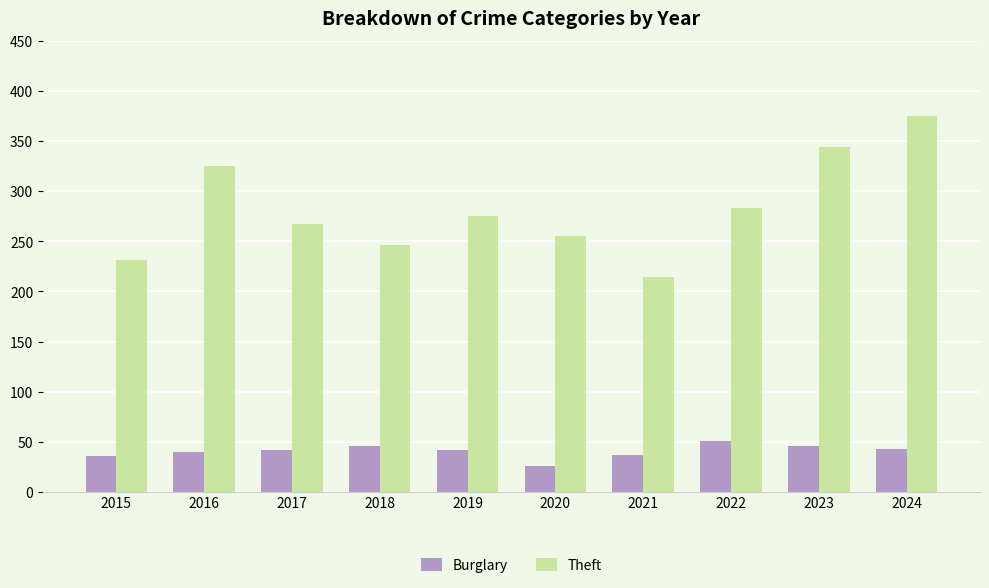

List the series in order of their peak value, lowest first.

Burglary, Theft